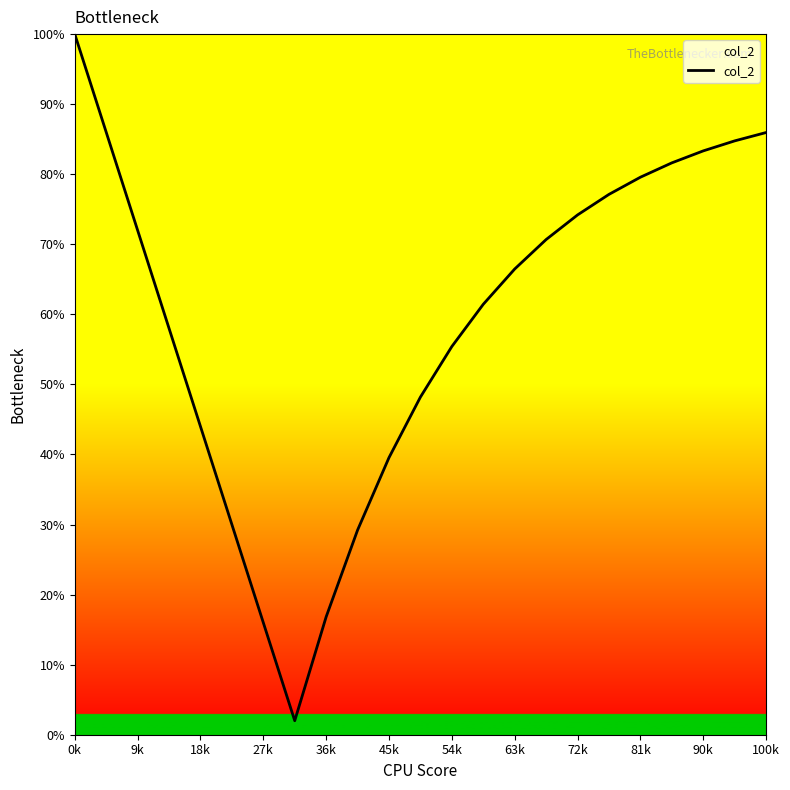

What is the greatest value displayed?

100.0